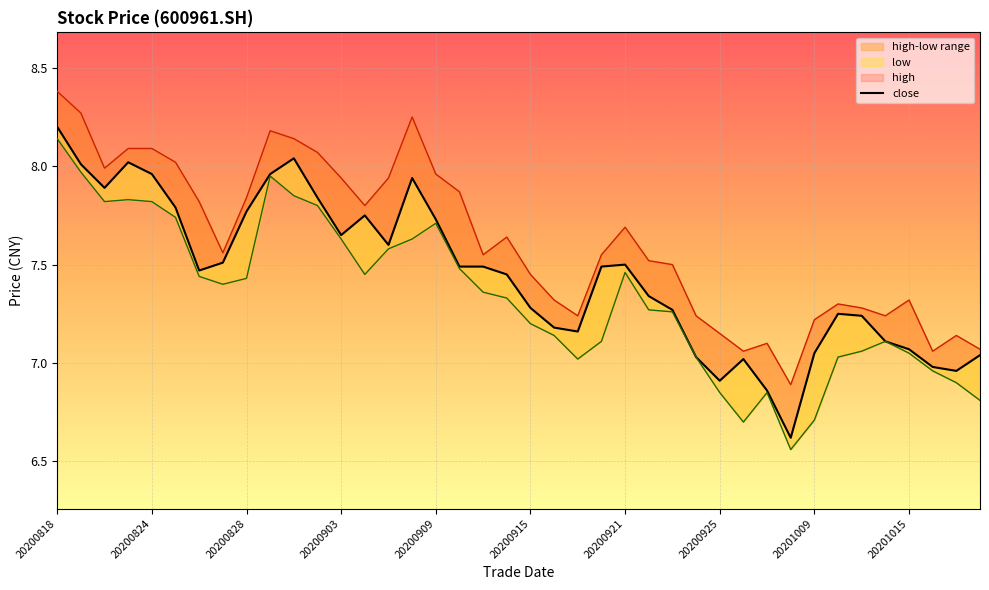

What is the value of the high point at the 39th from the left?

7.1